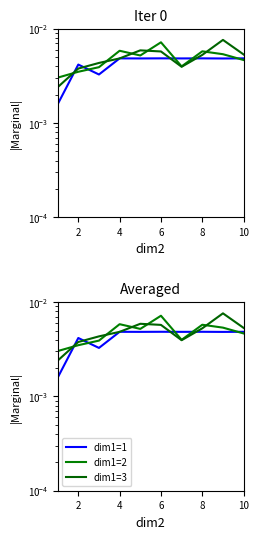

The dim1=3 series shows 0.0 at 4. True or false?

True